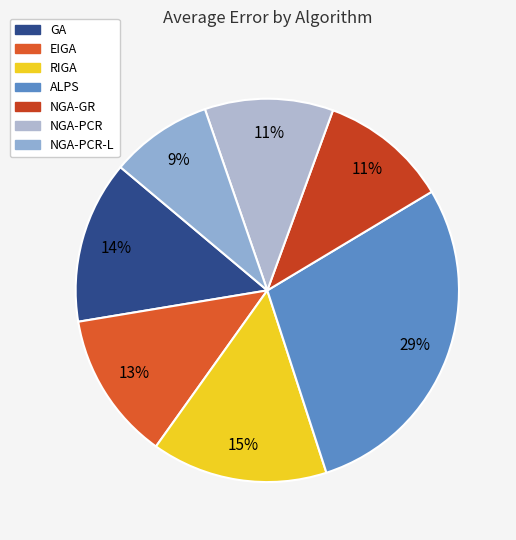

Count the number of slices in the pie.

7